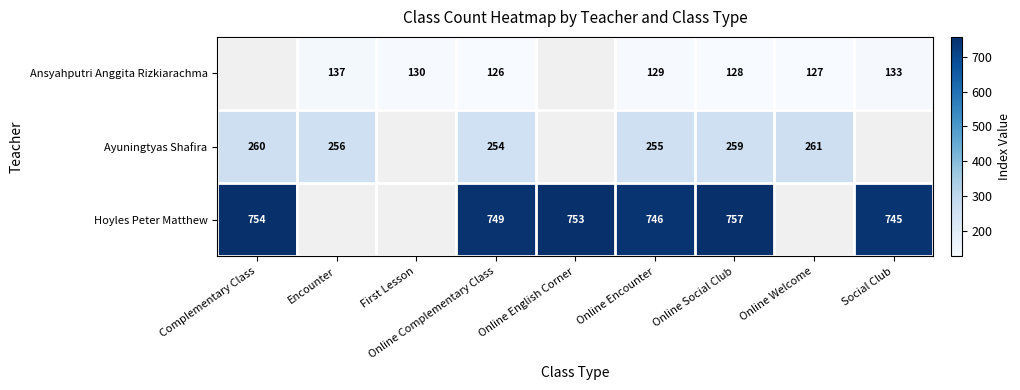

What is the total value across all series at Online Complementary Class?

1129